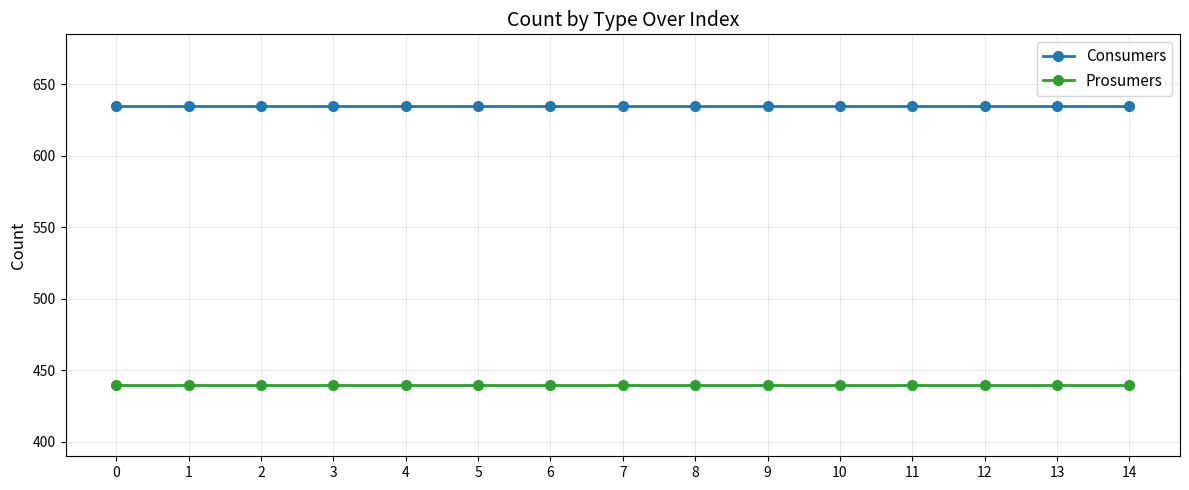

True or false: Consumers and Prosumers intersect in this chart.

False